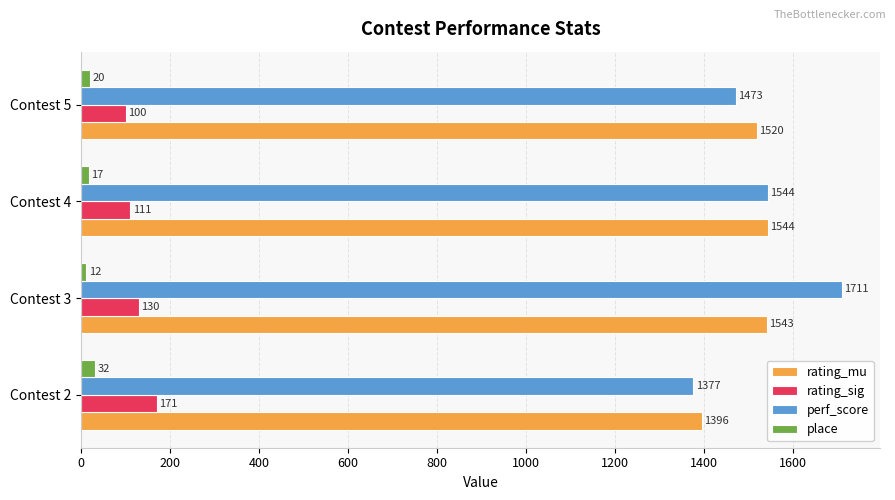

Which series has the largest range (max minus min)?

perf_score